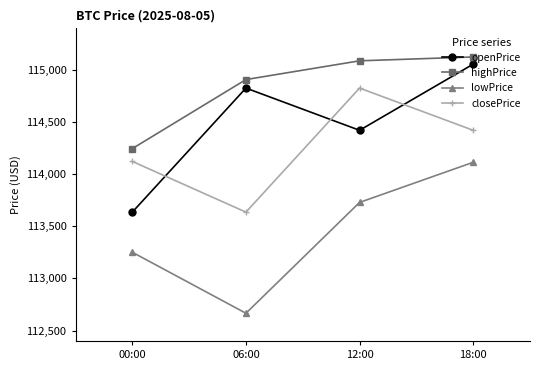

Where does the lowPrice series first go above 113729?

12:00